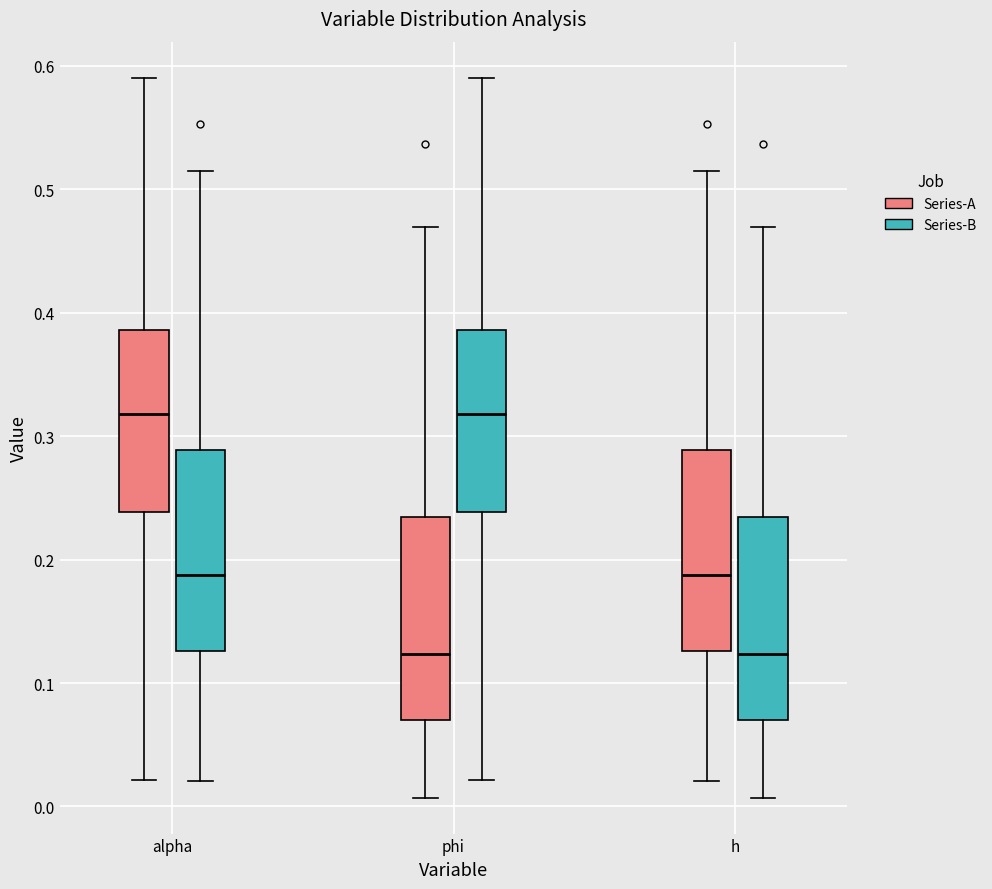

Where does the lower whisker of the box for phi (Series-A) end on the y-axis? The values are not printed on the chart, so give them approximately, as read against the axis.

0.01